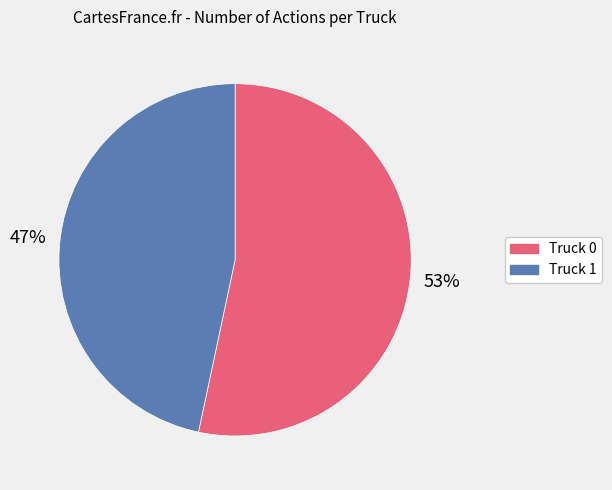

Which category accounts for the majority?

Truck 0